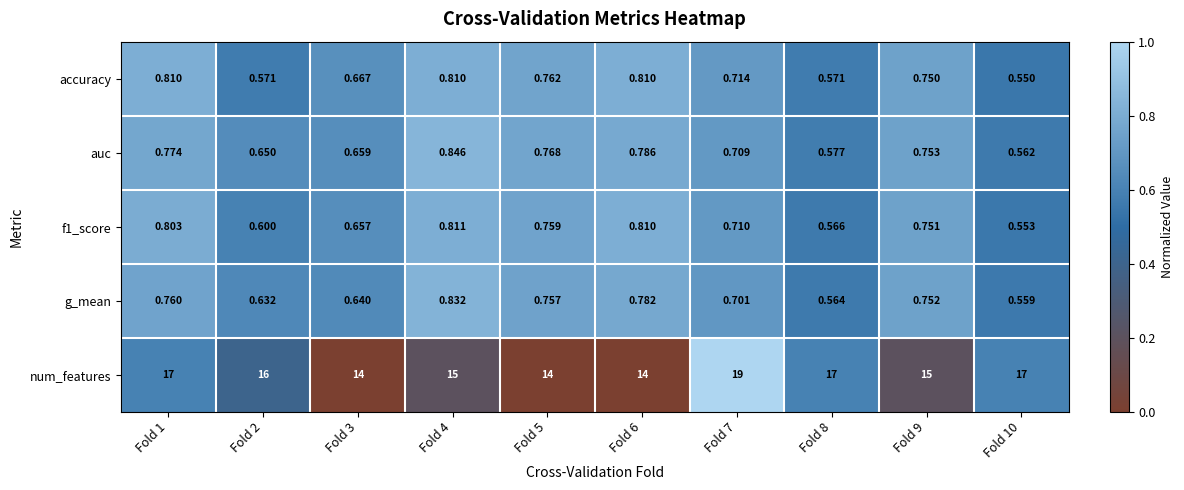

Which series changed the most between Fold 4 and Fold 6?

num_features